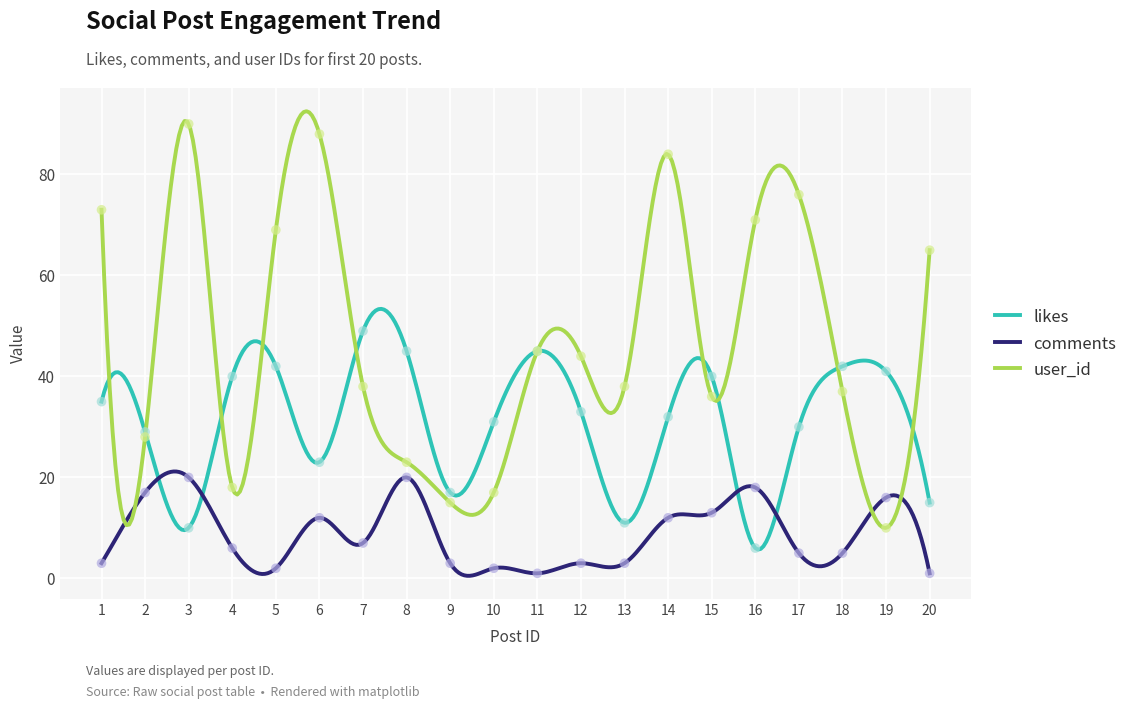

Which series contains the lowest Y value?

comments